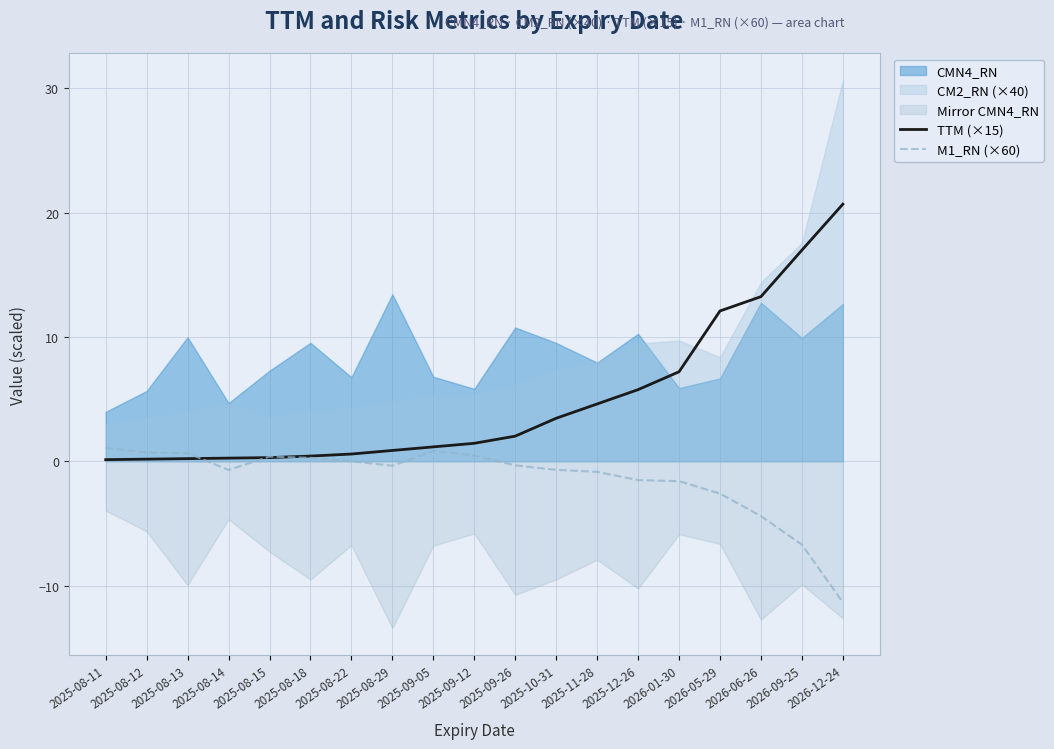

The value of M1_RN (×60) at 2025-08-18 is 0.3. True or false?

True